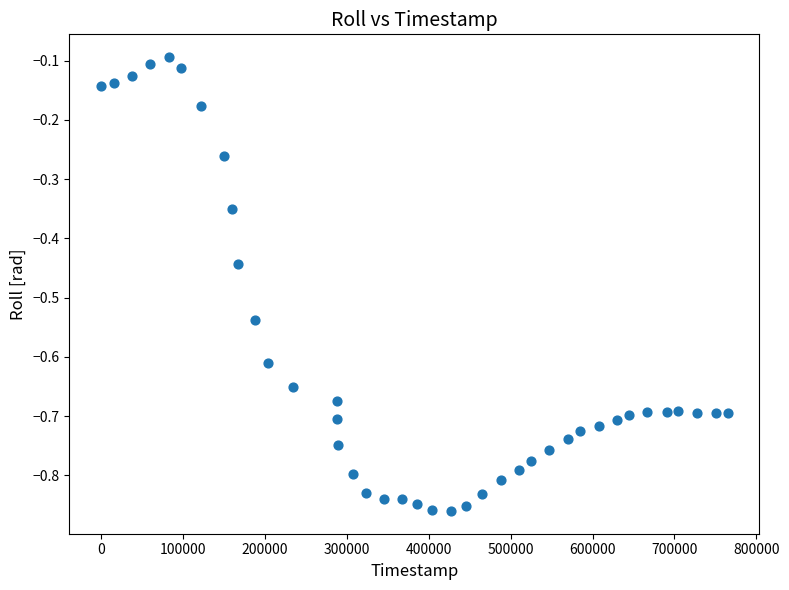

What is the range of X values (max minus min)?

765241.0